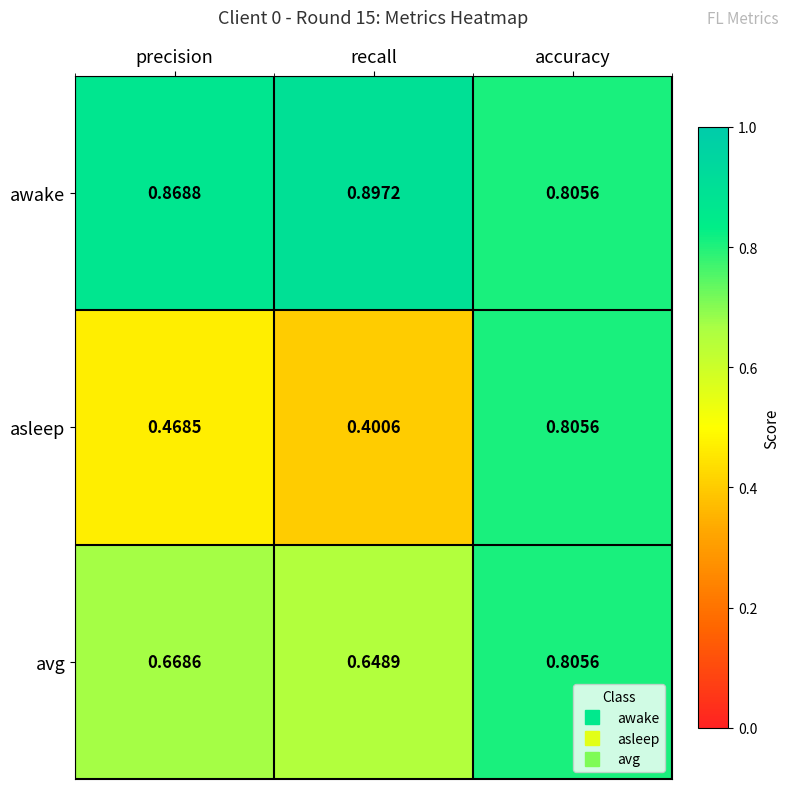

Rank the series by their average value, from highest to lowest.

awake, avg, asleep